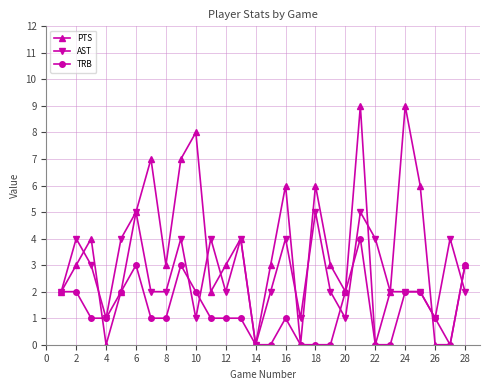

What is the maximum value for PTS?

9